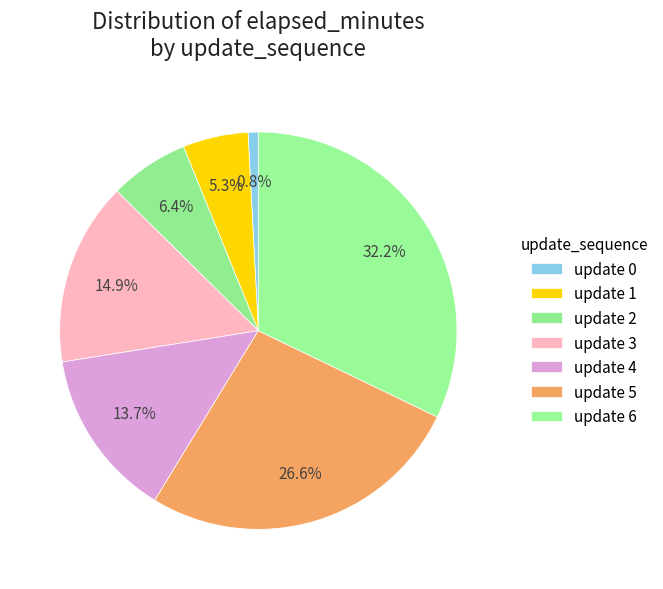

Rank the categories by value from lowest to highest.

0, 1, 2, 4, 3, 5, 6